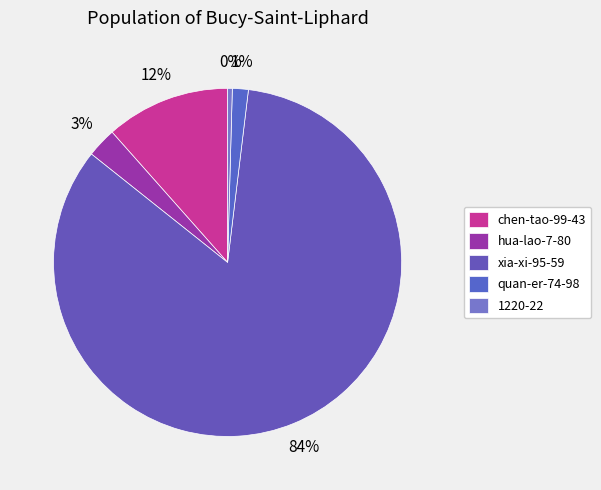

Does quan-er-74-98 represent more than half of the total?

No